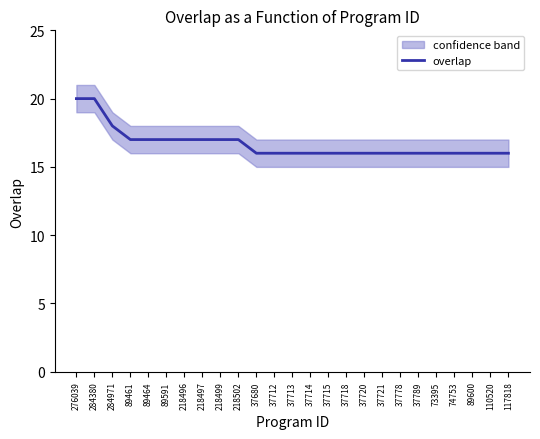

What is the average value?

17